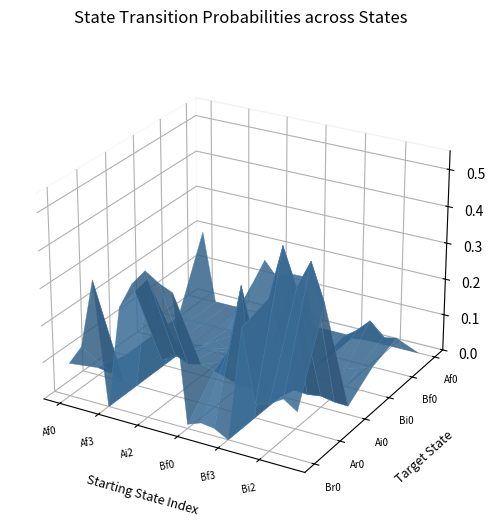

Reading left to right, transcribe all the data shown in this chart.

Br0: 0=0.1	1=0.1	2=0.3	3=0.0	4=0.3	5=0.3	6=0.4	7=0.4	8=0.4	9=0.0	10=0.0	11=0.0	12=0.0	13=0.3	14=0.1	15=0.1	16=0.1	17=0.1
Ar0: 0=0.0	1=0.0	2=0.0	3=0.0	4=0.3	5=0.1	6=0.1	7=0.1	8=0.1	9=0.1	10=0.2	11=0.3	12=0.0	13=0.3	14=0.5	15=0.4	16=0.5	17=0.4
Ai0: 0=0.0	1=0.0	2=0.0	3=0.0	4=0.1	5=0.1	6=0.1	7=0.1	8=0.1	9=0.0	10=0.0	11=0.0	12=0.0	13=0.0	14=0.0	15=0.0	16=0.0	17=0.0
Bi0: 0=0.0	1=0.0	2=0.0	3=0.0	4=0.0	5=0.0	6=0.0	7=0.0	8=0.0	9=0.0	10=0.0	11=0.0	12=0.0	13=0.0	14=0.0	15=0.0	16=0.1	17=0.1
Bf0: 0=0.0	1=0.0	2=0.0	3=0.0	4=0.0	5=0.0	6=0.0	7=0.0	8=0.0	9=0.2	10=0.0	11=0.0	12=0.0	13=0.1	14=0.1	15=0.1	16=0.1	17=0.1
Af0: 0=0.2	1=0.0	2=0.0	3=0.0	4=0.1	5=0.2	6=0.1	7=0.1	8=0.1	9=0.0	10=0.0	11=0.0	12=0.0	13=0.0	14=0.0	15=0.0	16=0.0	17=0.0